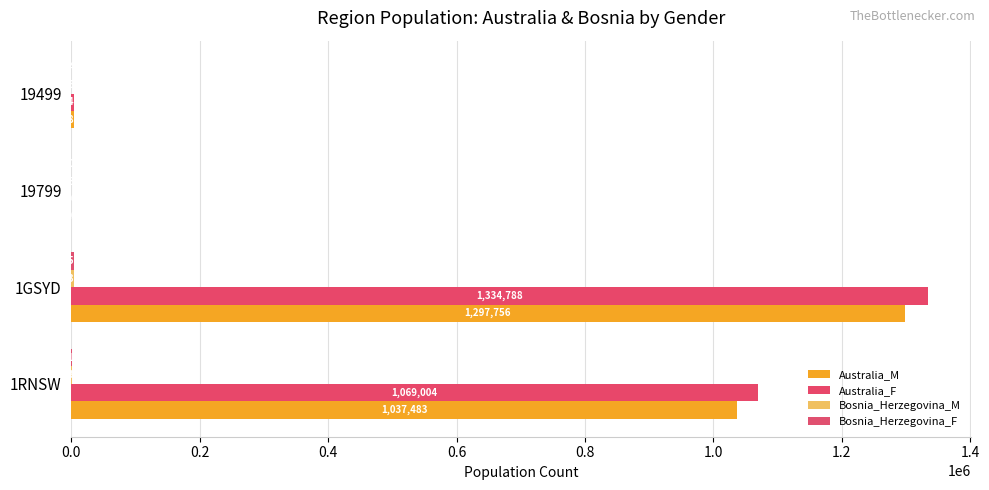

Which series has the largest total across all categories?

Australia_F